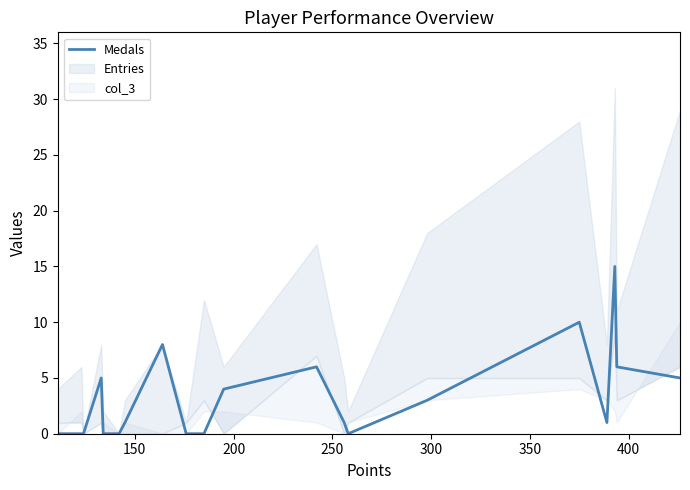

What is the highest value of the Medals series?

15